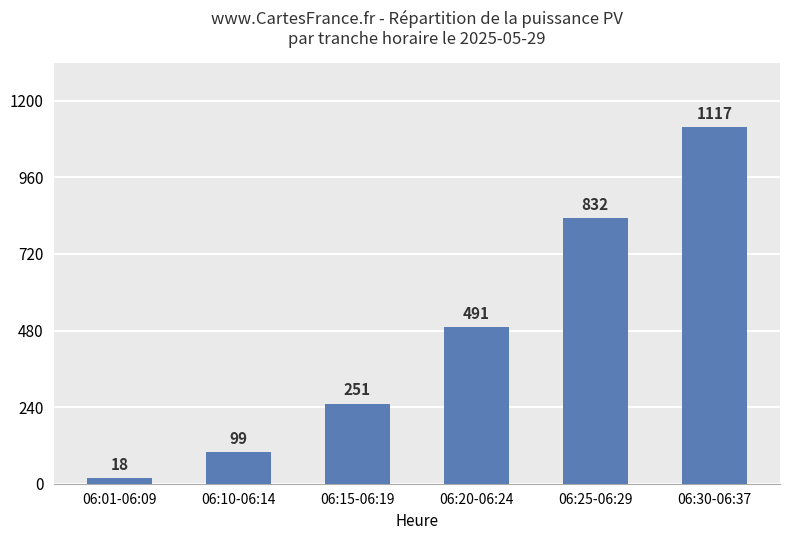

What is the label of the 6th bar from the left?

06:30-06:37